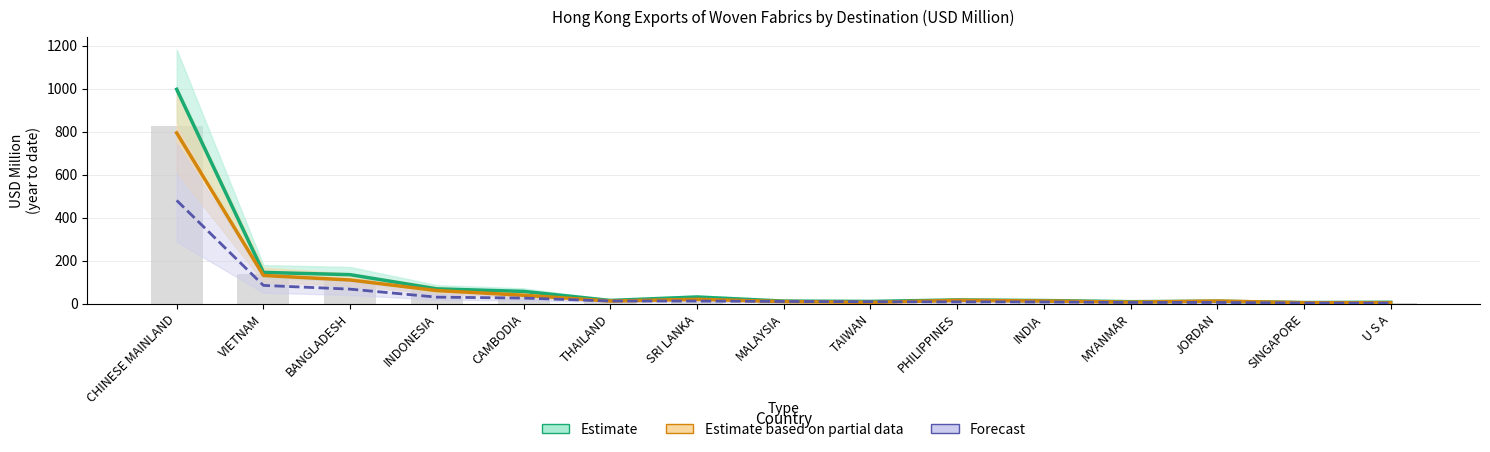

The Estimate series shows 12.0 at MALAYSIA. True or false?

True